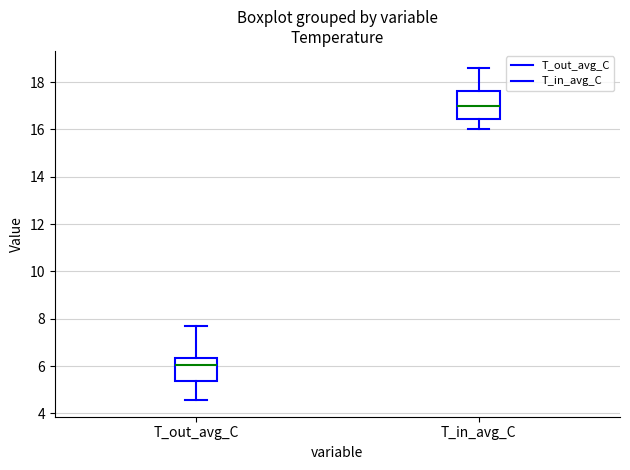

Which box's median line is the lowest?

T_out_avg_C